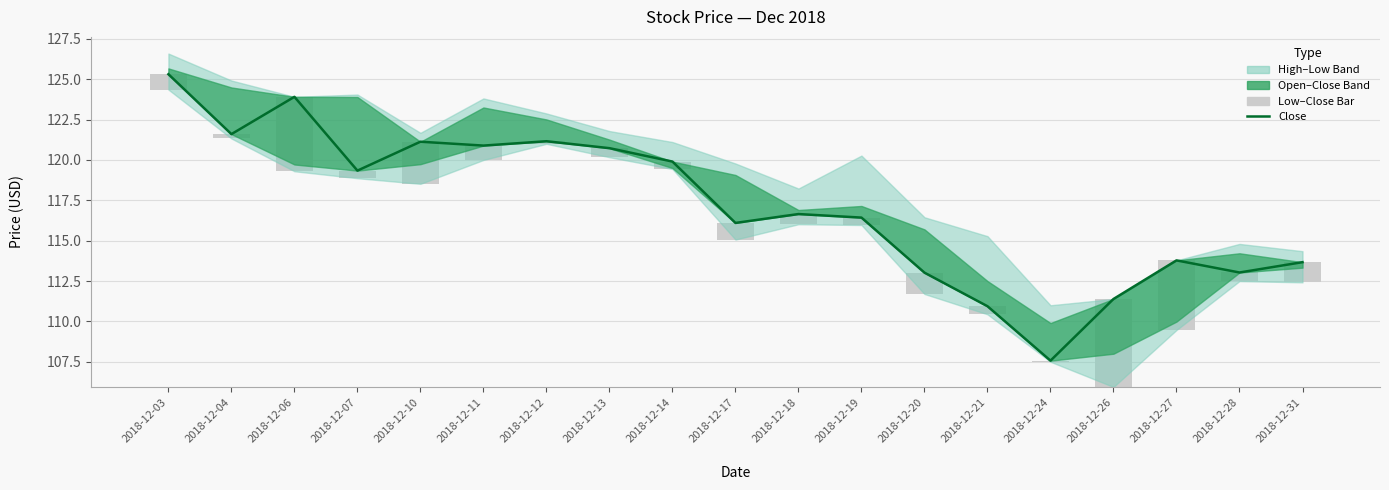

What is the difference between the maximum and second lowest values in the Close series?

14.4